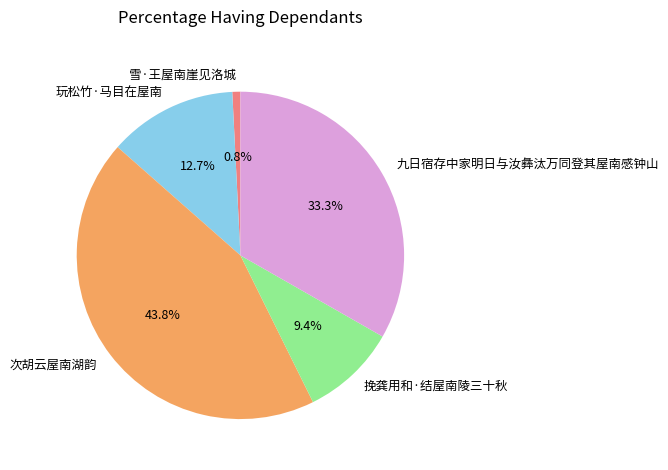

Rank the categories by value from highest to lowest.

次胡云屋南湖韵, 九日宿存中家明日与汝彝汰万同登其屋南感钟山, 玩松竹·马目在屋南, 挽龚用和·结屋南陵三十秋, 雪·王屋南崖见洛城